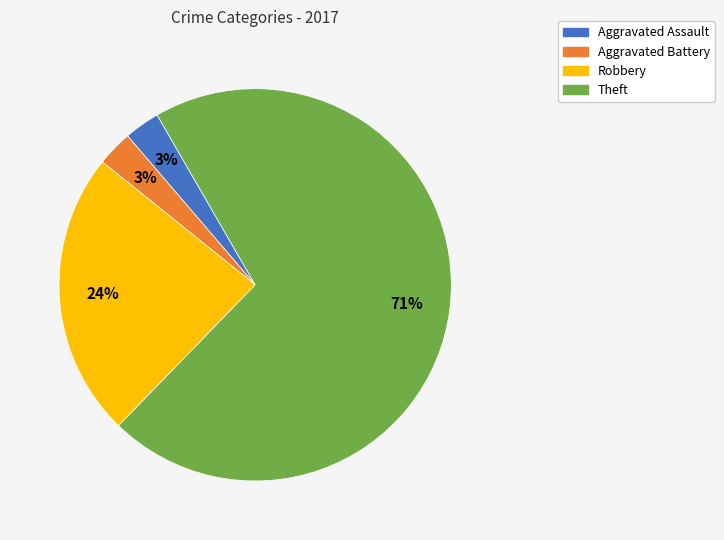

Which slice is the largest?

Theft